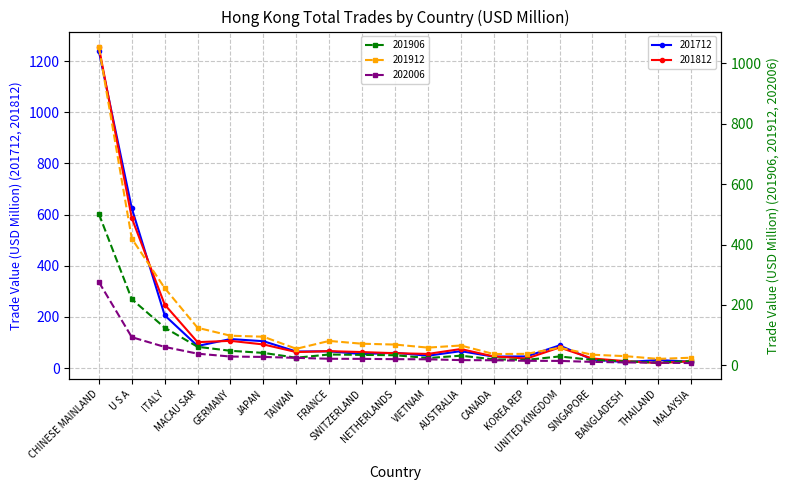

Which series changed the most between NETHERLANDS and KOREA REP?

201912